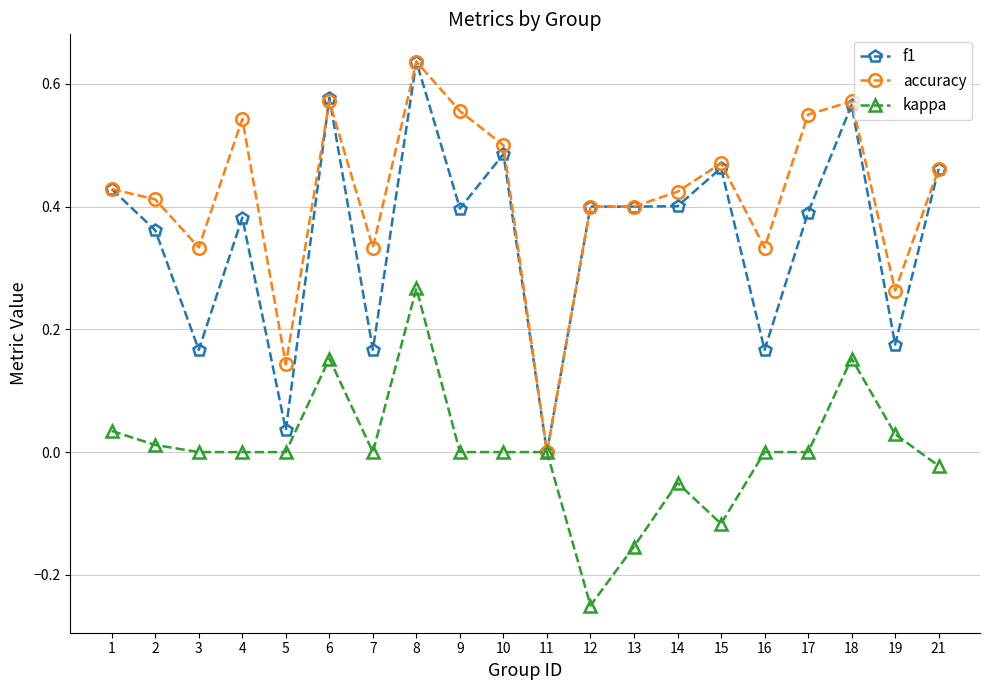

Rank the series by their average value, from highest to lowest.

accuracy, f1, kappa